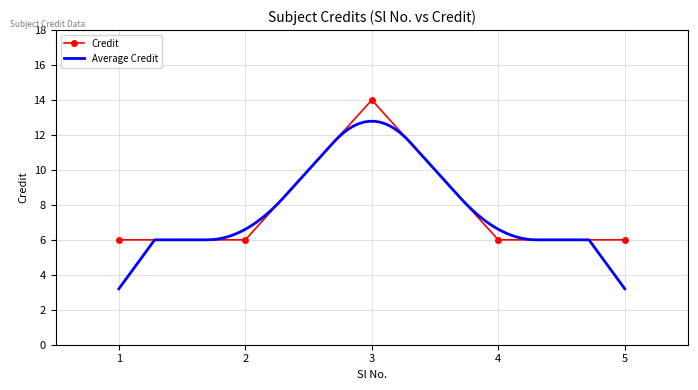

Rank the categories by value from lowest to highest.

1, 2, 4, 5, 3